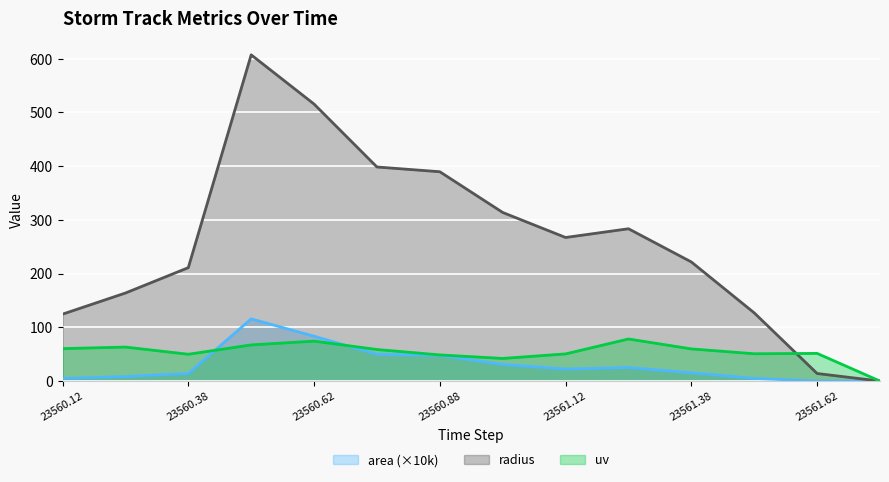

Reading left to right, extract all data points from this chart.

area: 4.9	8.4	14.0	115.8	83.5	49.9	47.7	30.9	22.4	25.2	15.4	5.1	0.1	0.0
radius: 124.6	163.9	211.1	607.2	515.5	398.4	389.6	313.8	267.2	283.5	221.7	126.9	14.1	0.0
uv: 60.4	63.3	49.9	67.3	74.3	58.8	48.7	42.1	50.6	78.4	59.9	50.8	51.5	0.0